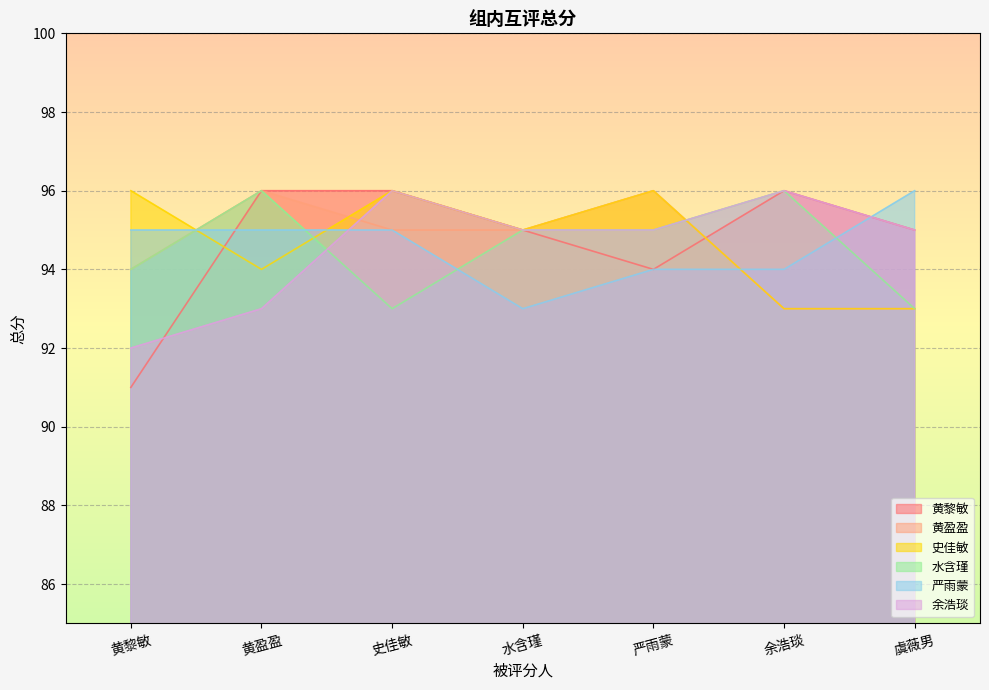

What are all the series names shown in the legend?

黄黎敏, 黄盈盈, 史佳敏, 水含瑾, 严雨蒙, 余浩琰